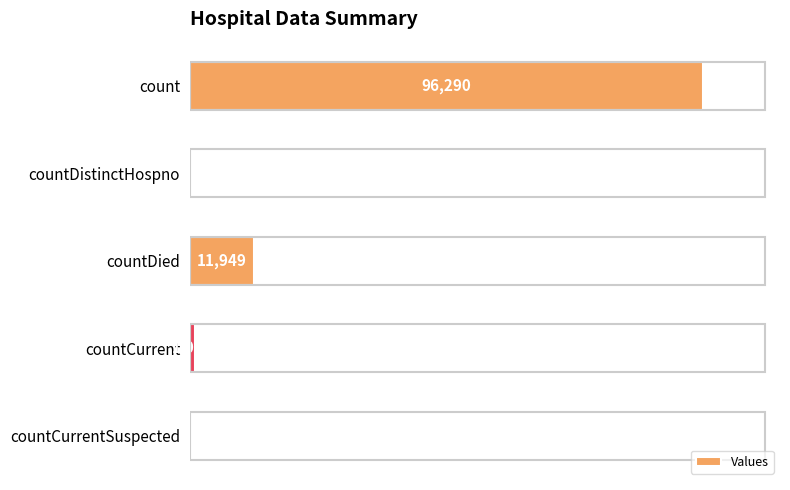

At which category does the chart reach its peak across all series?

count